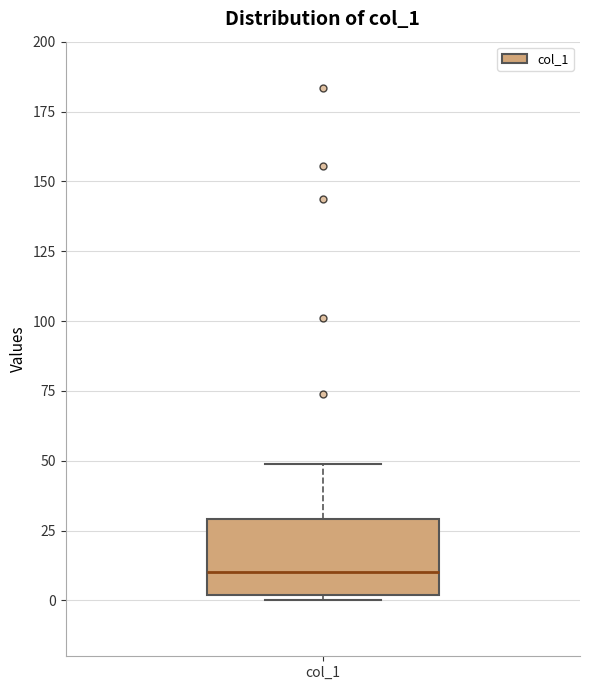

Transcribe this box plot: give where the median line is, the range the box spans, and where the two whiskers end, as read against the y-axis. The values are not printed on the chart, so give them approximately, as read against the axis.

median 10, box 0 to 30, whiskers 0 (just below the box's lower edge) to 50